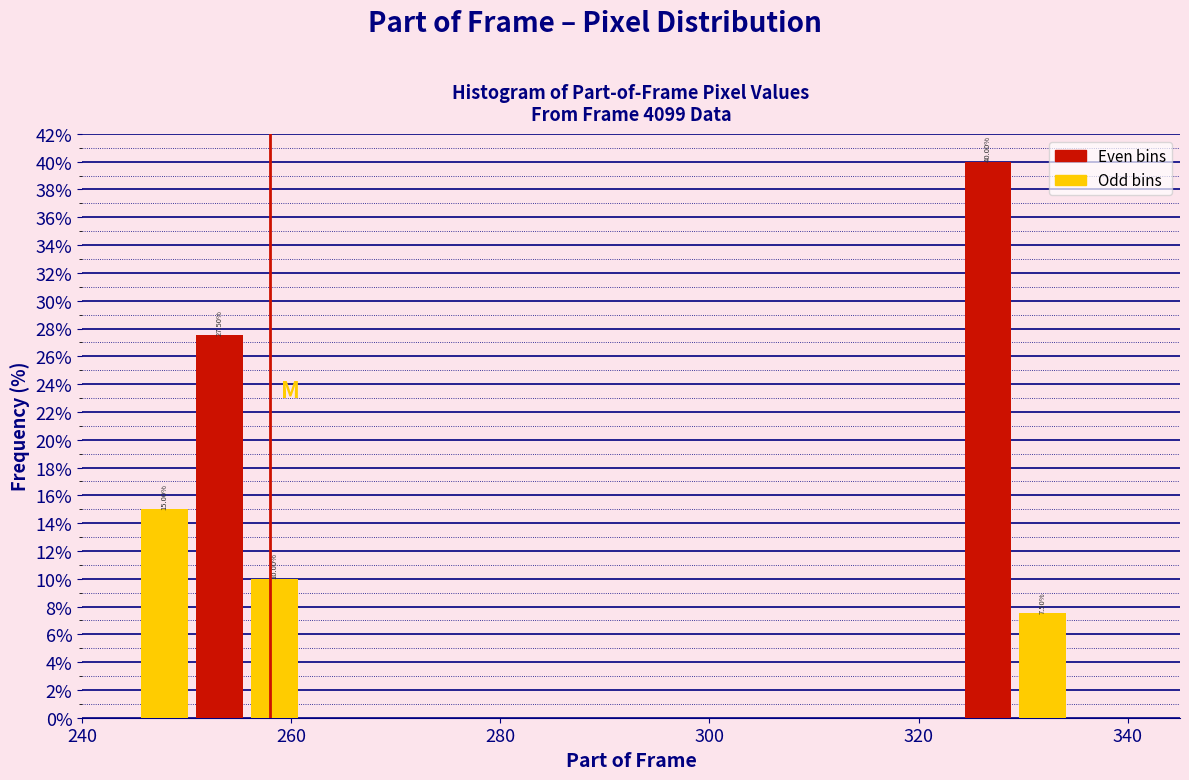

Around what value on the x-axis is the tallest bar? Give the approximate position of its centre, as read against the axis.

326